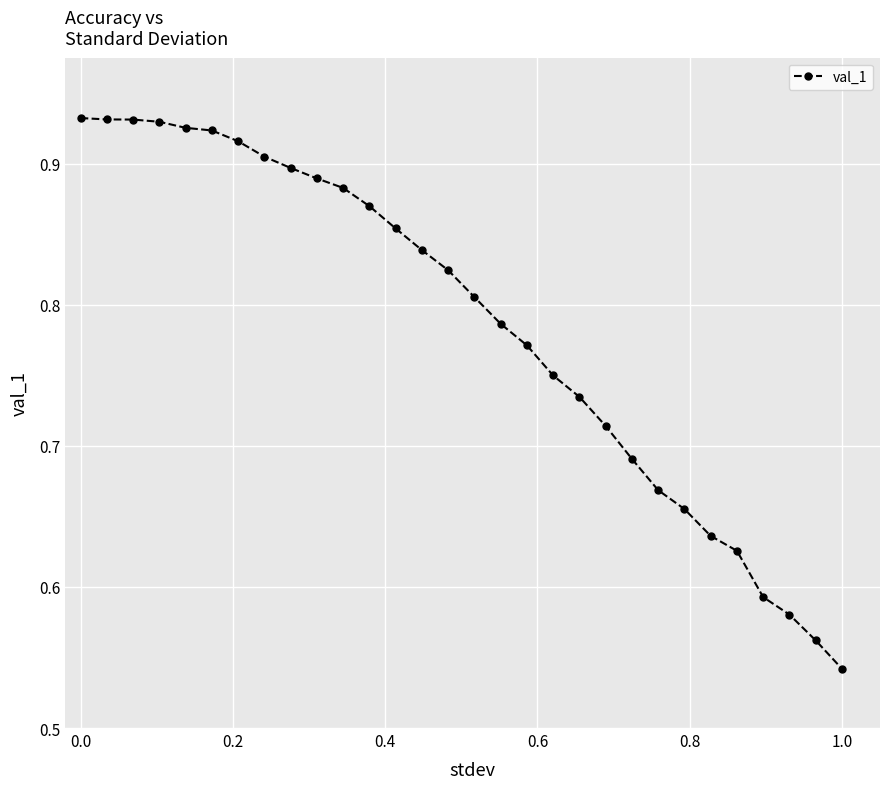

What is the sum of all values?

23.6